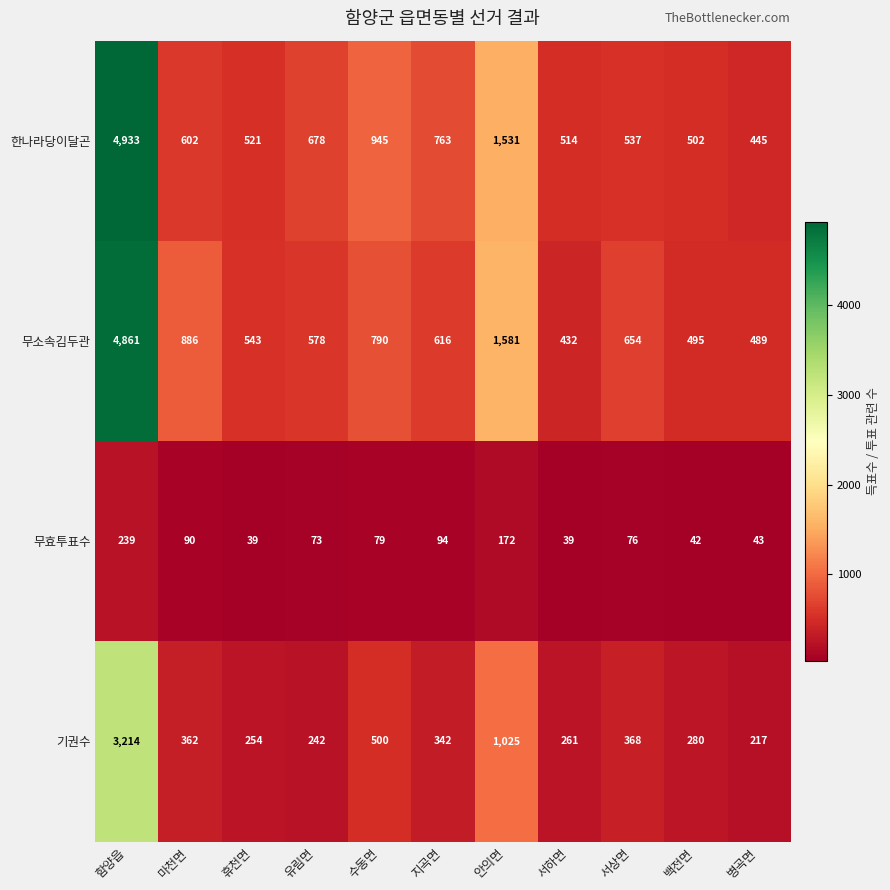

How many values in the 한나라당이달곤 series are below 602?

5